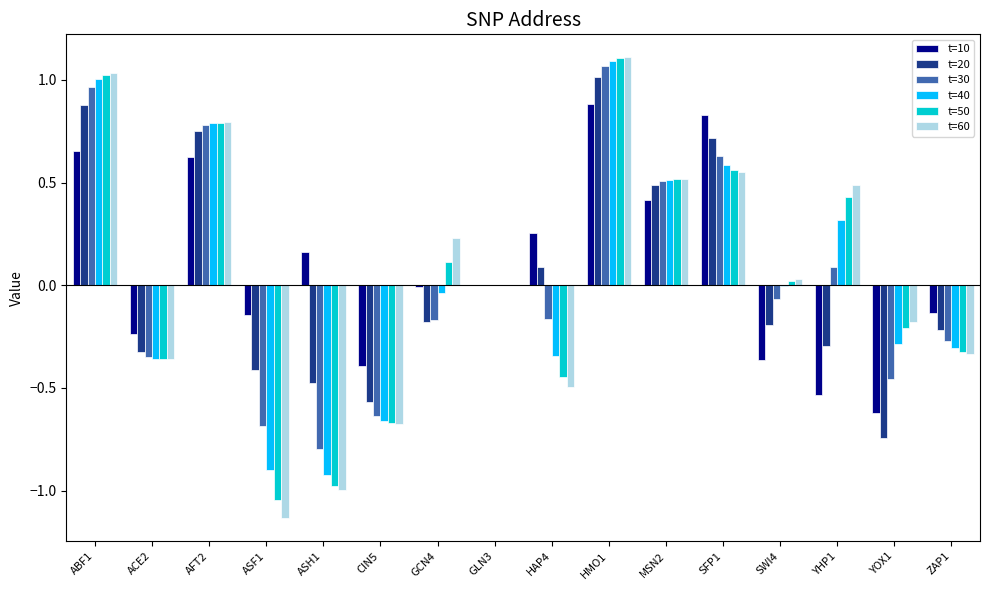

Which series has the largest total across all categories?

t=10